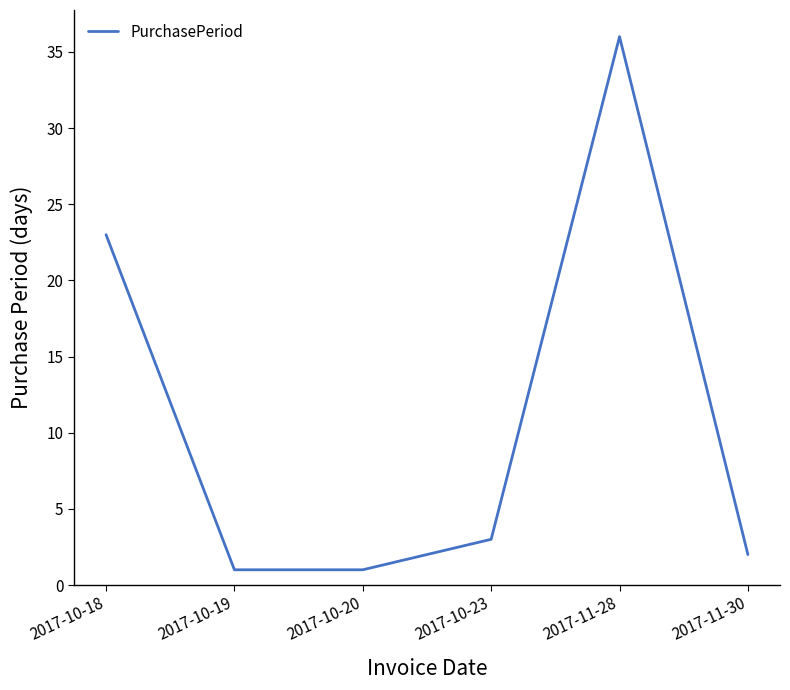

What is the sum of all values?

66